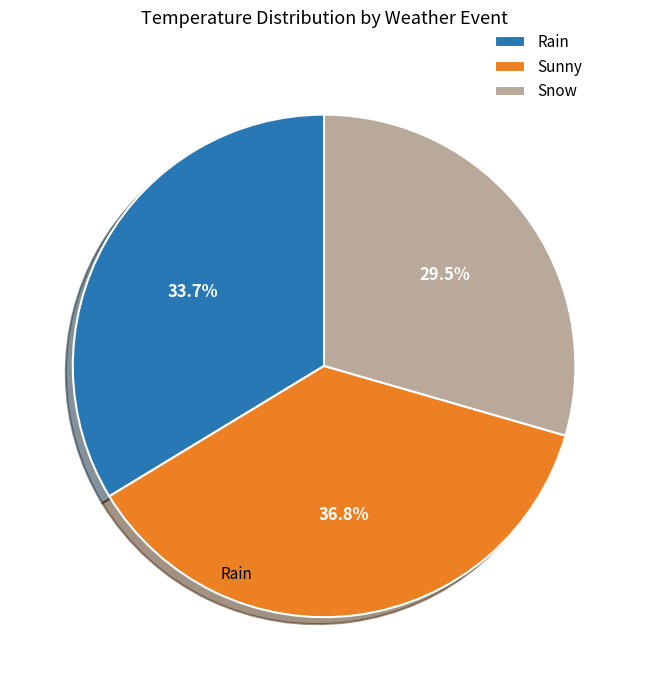

The Snow slice represents 23% of the pie. True or false?

False